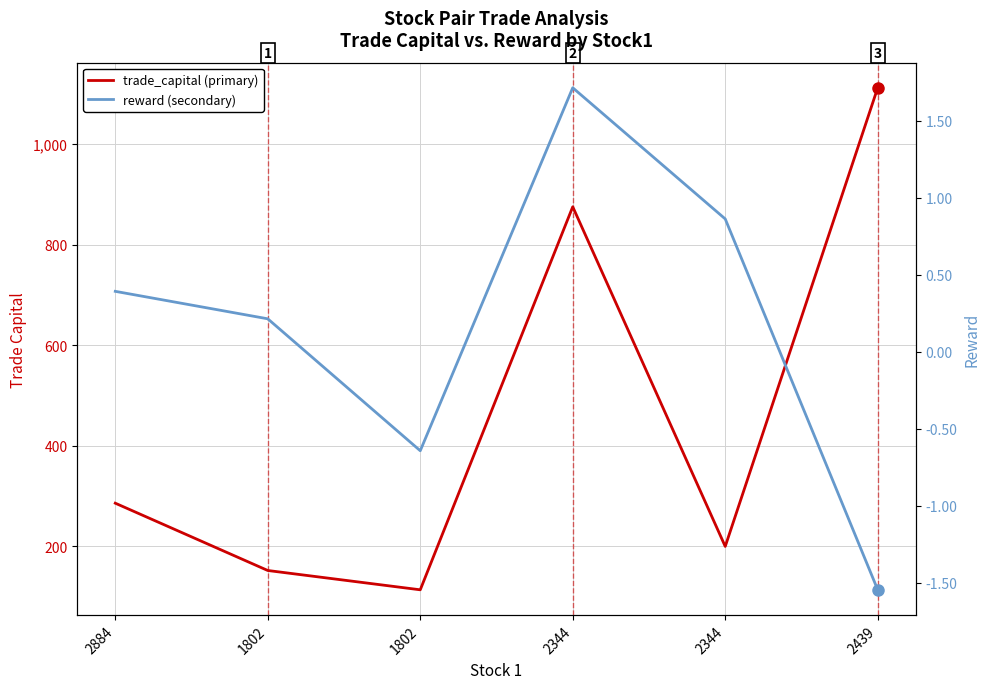

True or false: reward and trade_capital cross at least once.

False